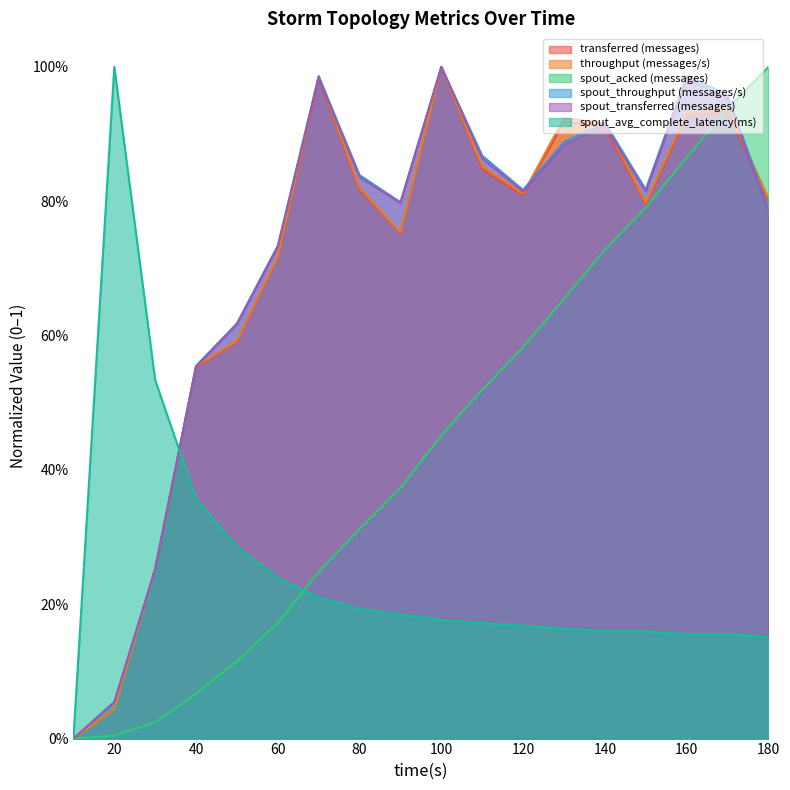

How many times do spout_throughput (messages/s) and spout_transferred (messages) cross each other?

1